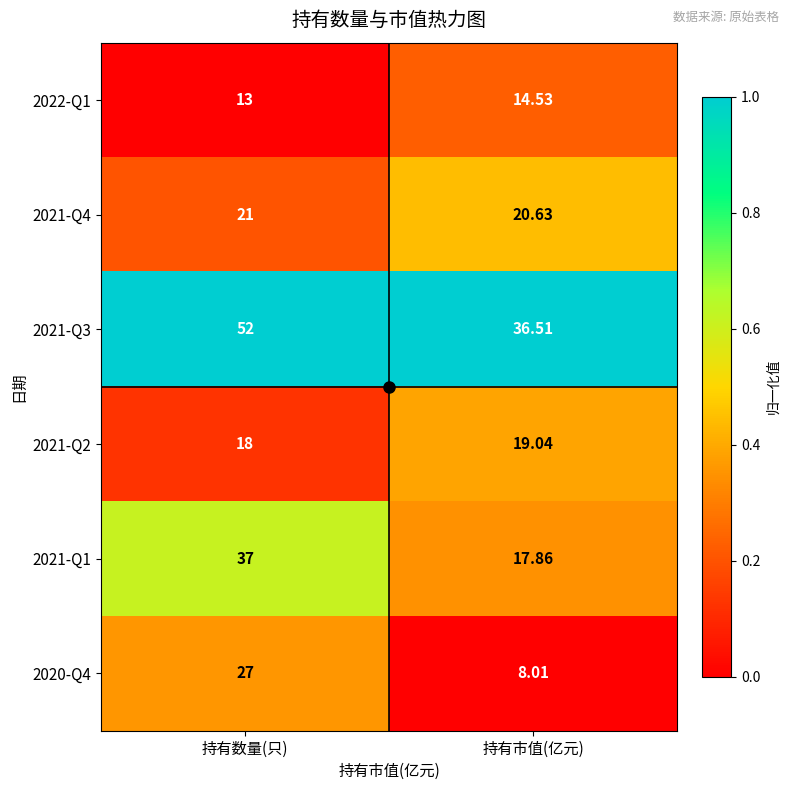

Is the value of 2021-Q2 at 持有市值(亿元) greater than the value of 2020-Q4 at 持有数量(只)?

No